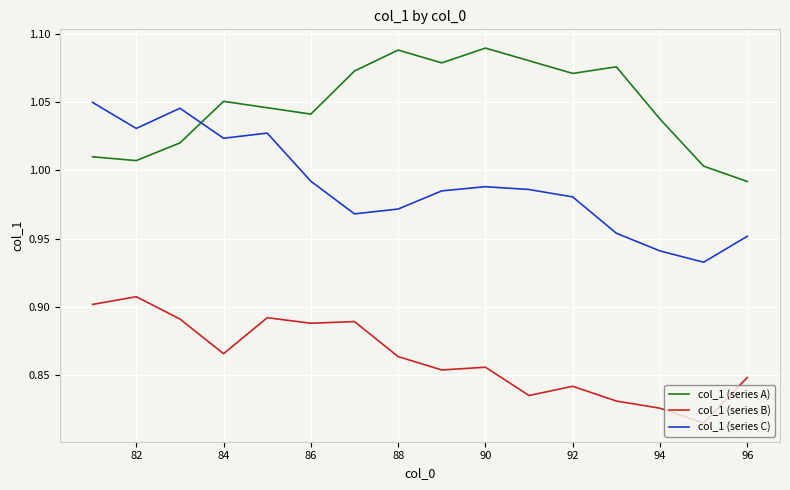

Does the chart display data point markers on the line(s)?

No